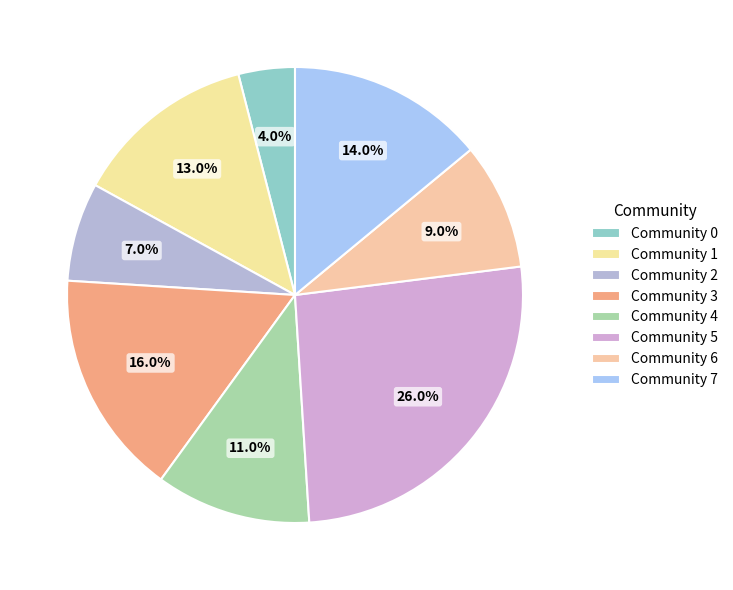

Is it true that Community 5 is 26% of the pie?

True